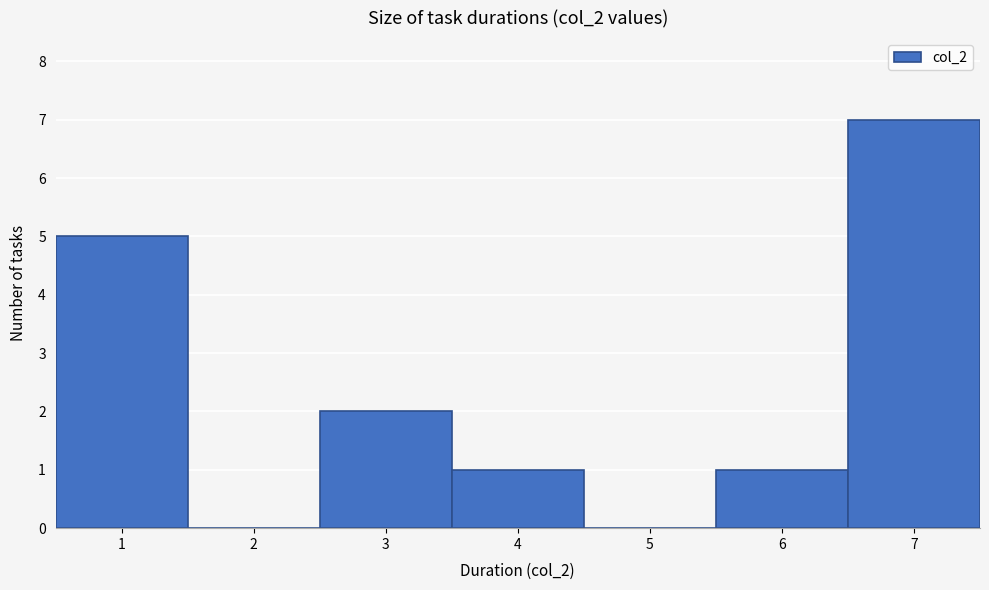

Which range on the x-axis has the tallest bar?

6.5 to 7.5